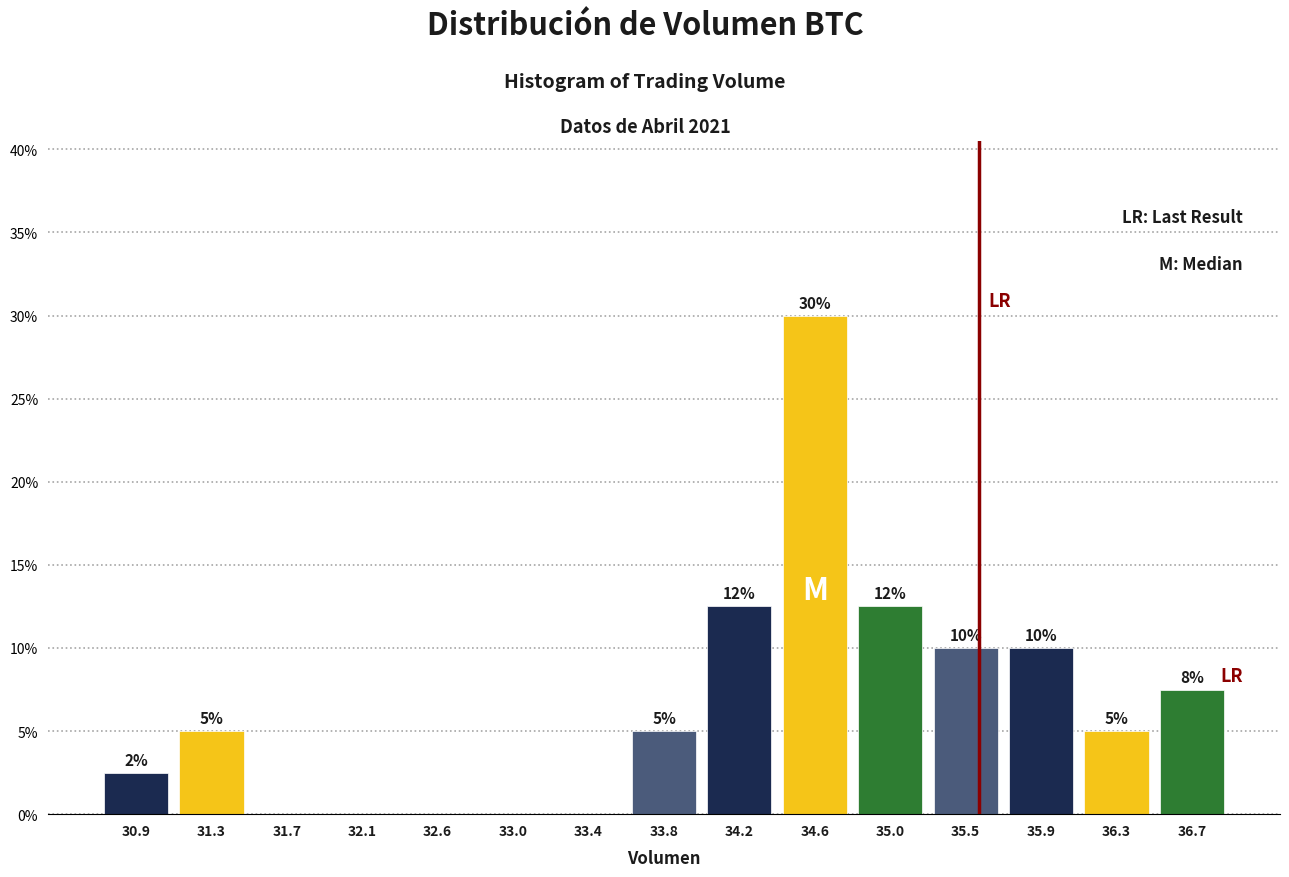

Over which range of the x-axis is the bar tallest?

34.40 to 34.85